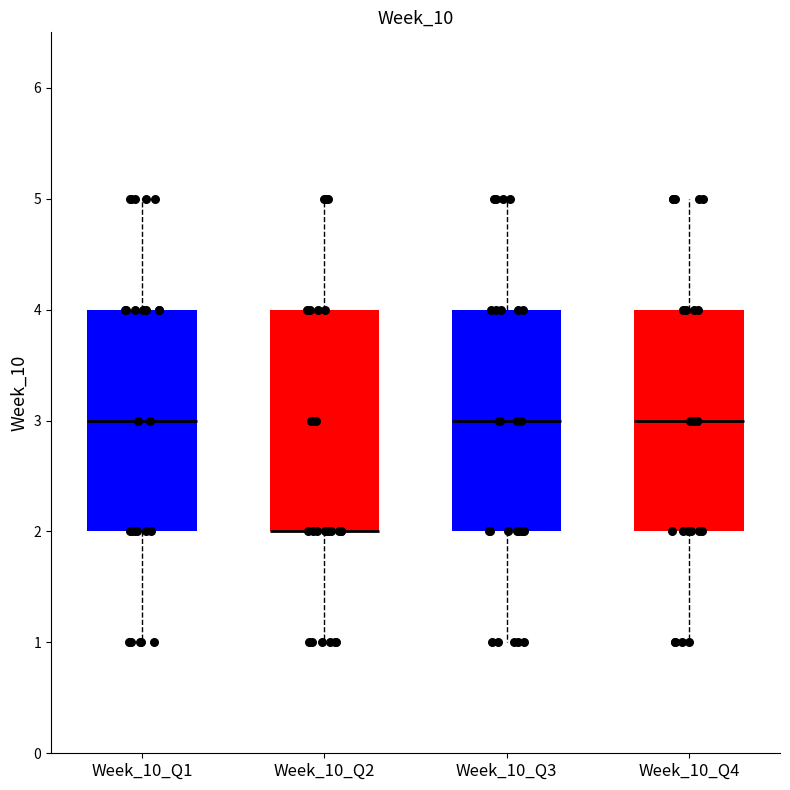

Where does the lower whisker of the box for Week_10_Q4 end on the y-axis? The values are not printed on the chart, so give them approximately, as read against the axis.

1